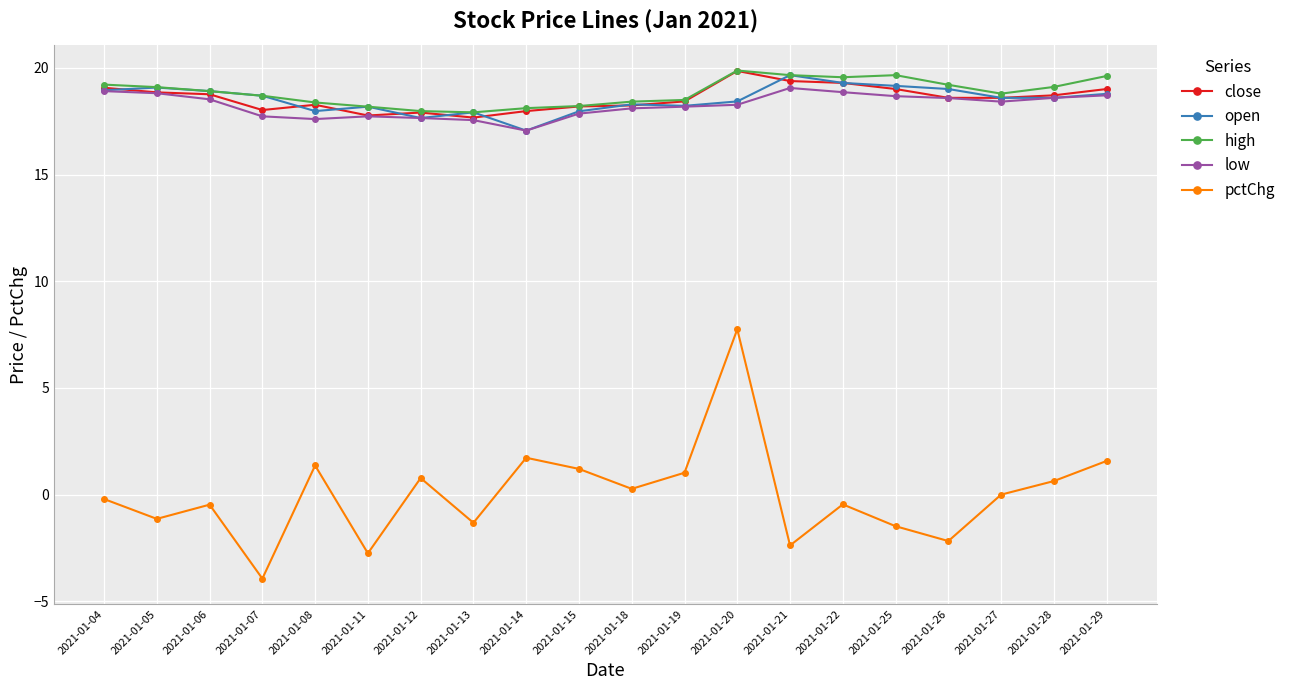

True or false: low has a value of 18.6 at 2021-01-28.

True